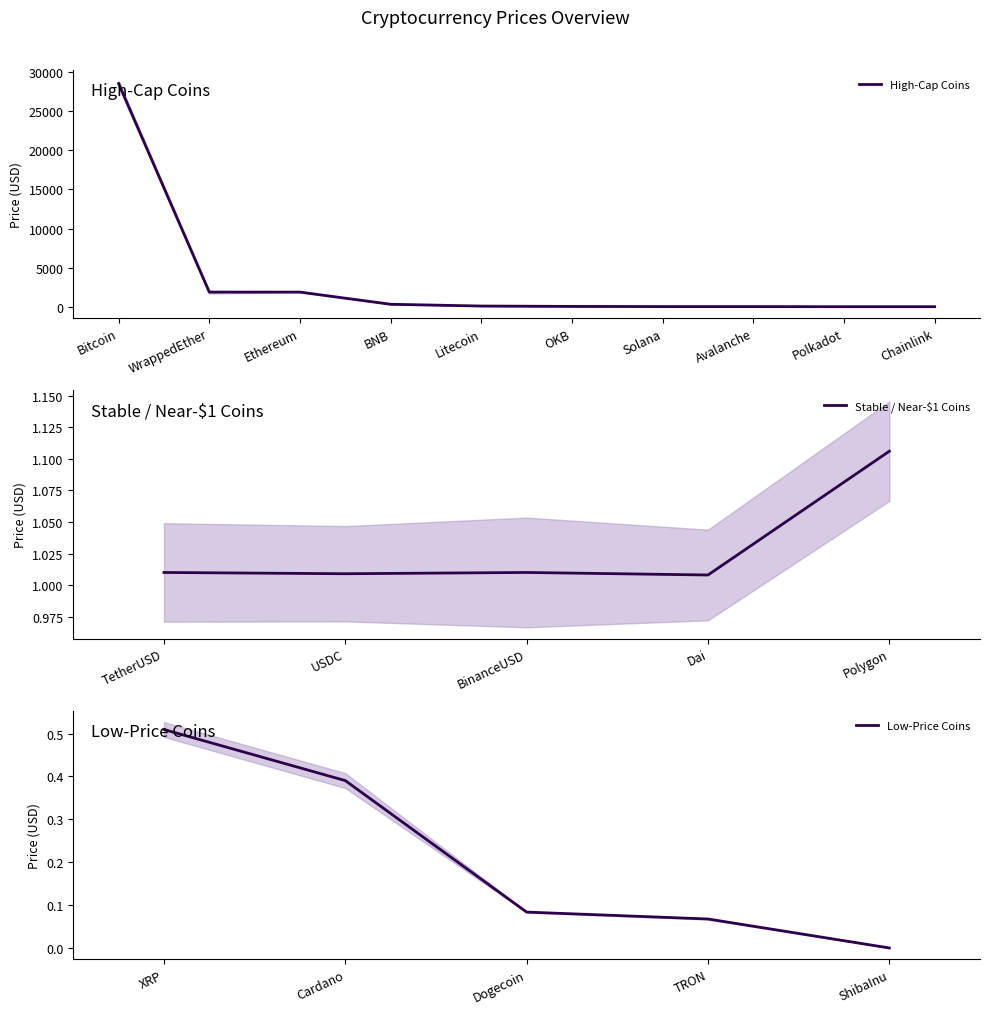

How many data points are above 6?

10